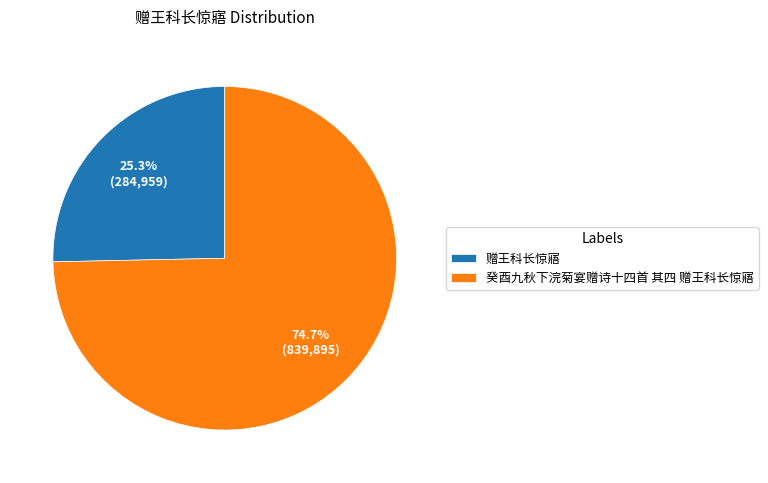

To the nearest percent, what portion does 赠王科长惊寤 represent?

25%